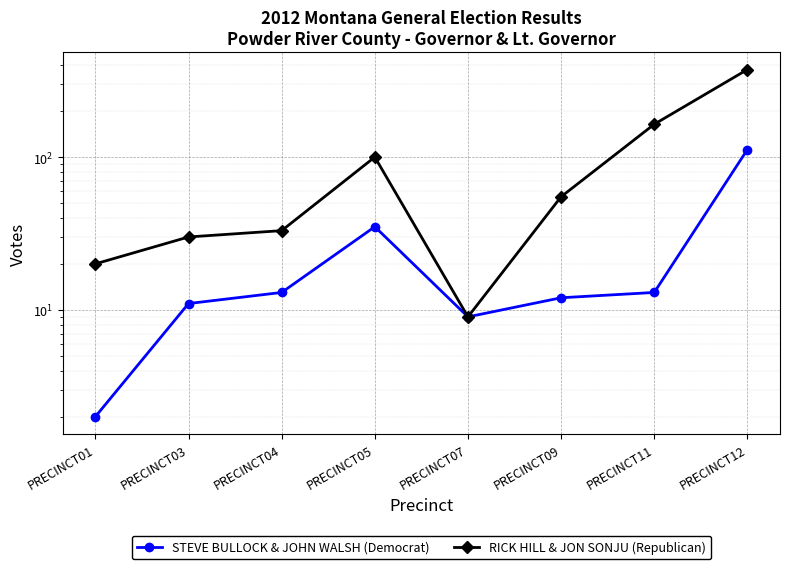

What is the value of the RICK HILL & JON SONJU (Republican) point at the 6th from the left?

55